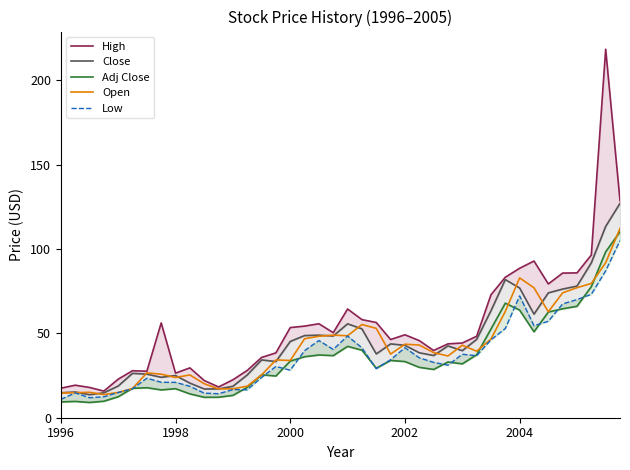

What value does the Open series have at 14?

25.3